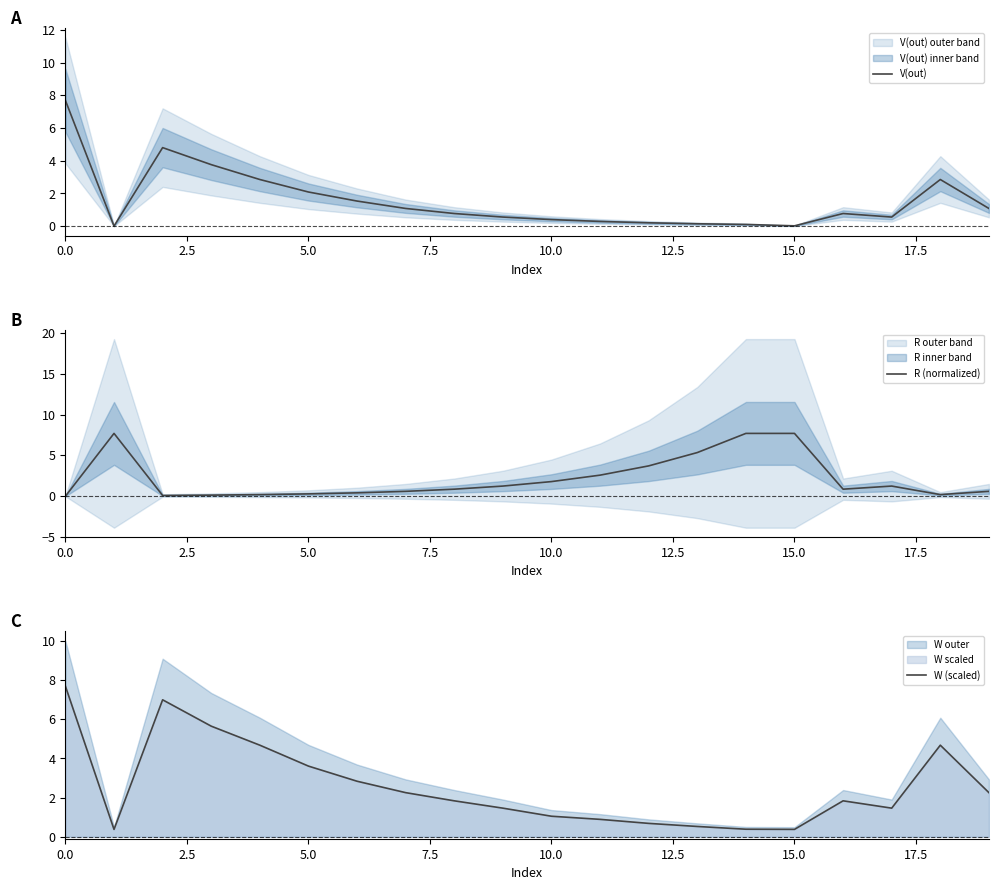

Which series has the largest range (max minus min)?

V(out)